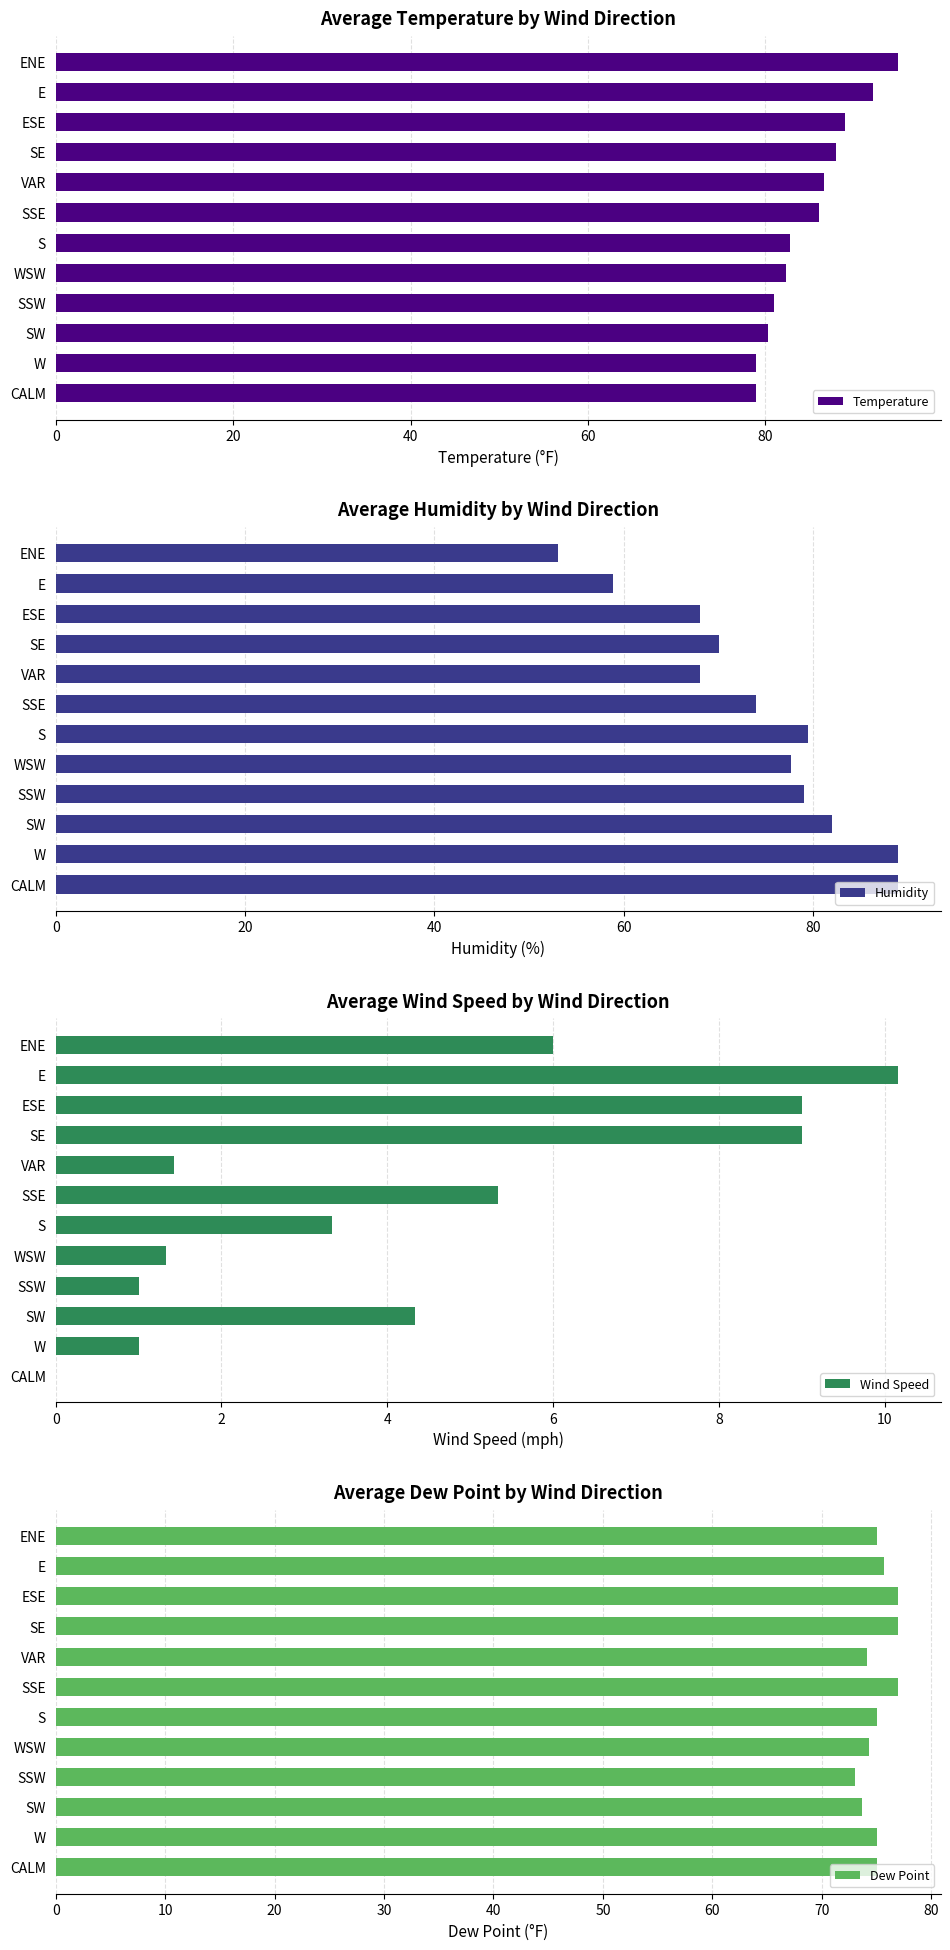

What is the value of the Wind Speed bar at the 7th from the left?

5.3